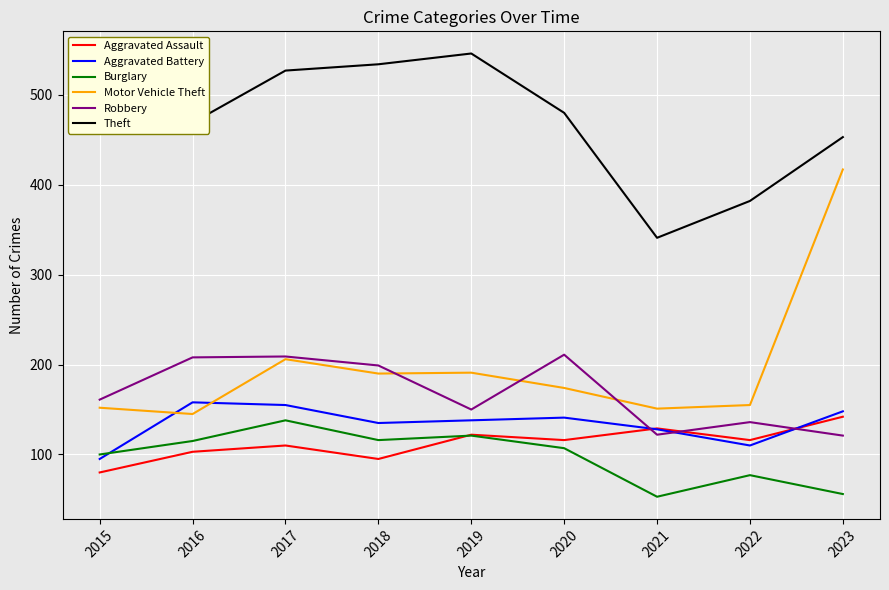

Which series has the largest range (max minus min)?

Motor Vehicle Theft